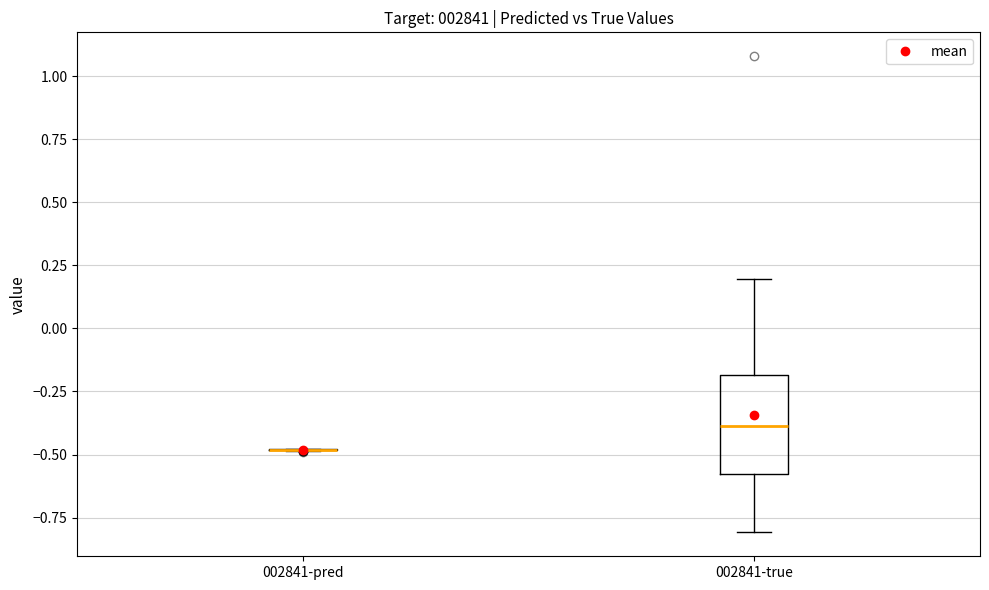

Which box is the tallest, from its lower edge to its upper edge?

002841-true